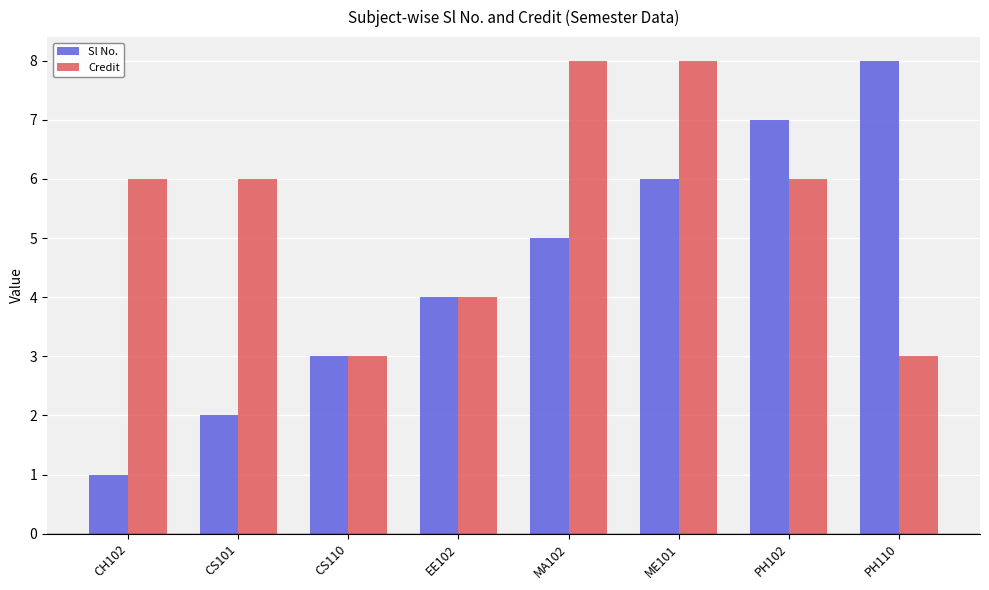

How many data points in Sl No. are less than 5?

4